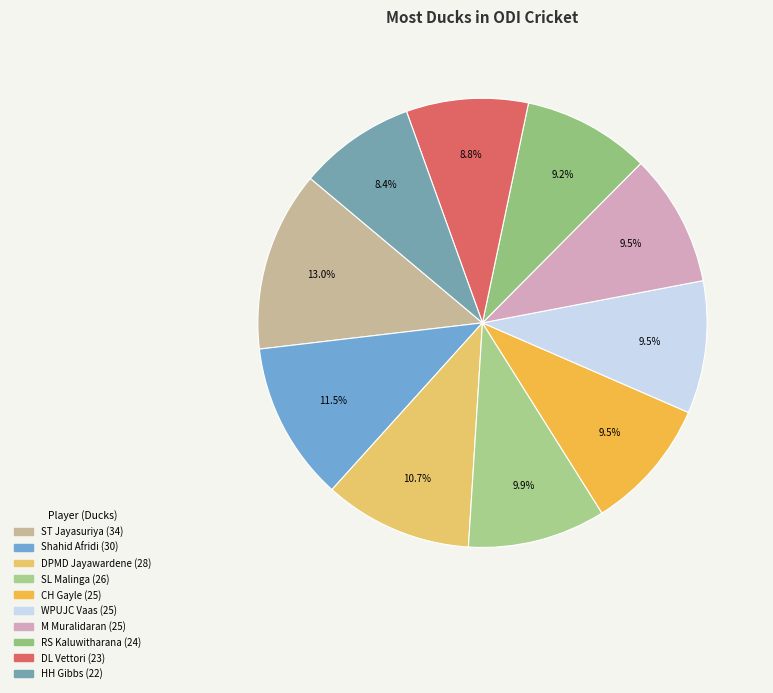

What is the smallest slice in the pie chart?

HH Gibbs